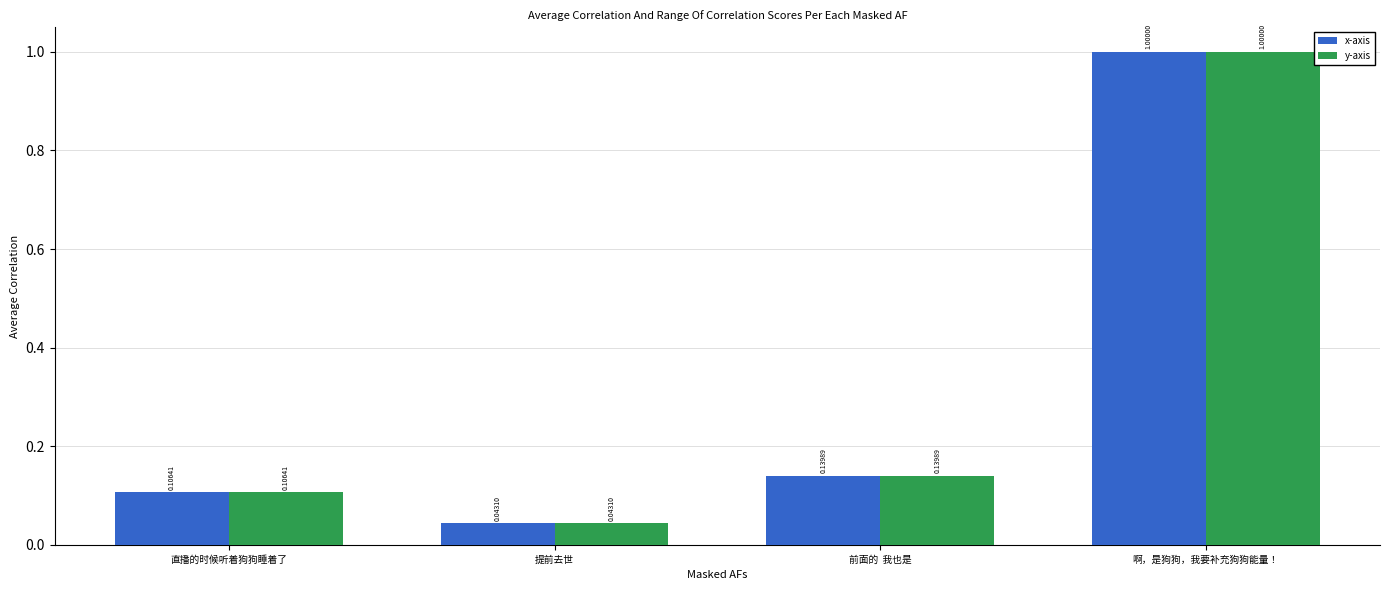

Is the value of x-axis at 直播的时候听着狗狗睡着了 greater than the value of y-axis at 提前去世?

Yes